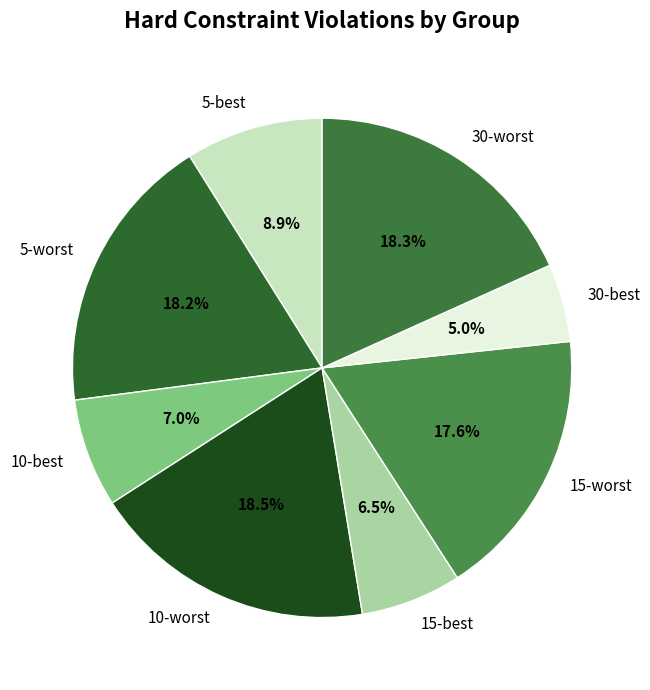

What percentage is the 30-worst slice, to the nearest percent?

18%